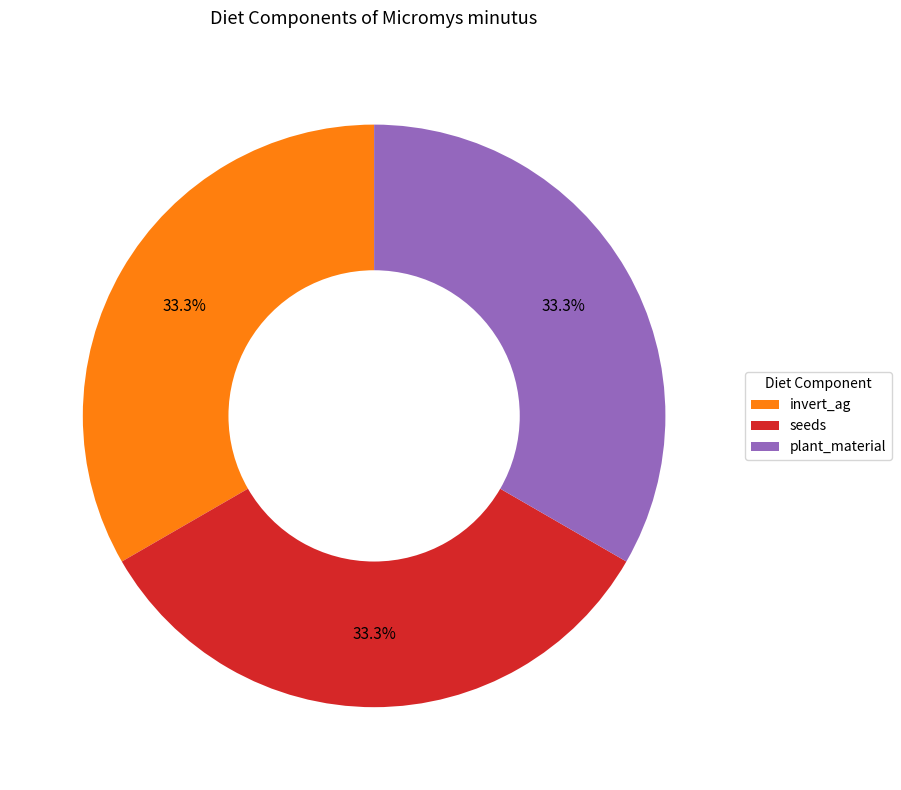

Does plant_material represent more than half of the total?

No